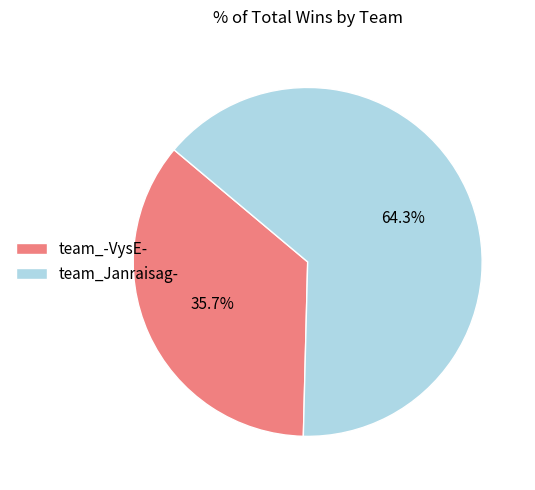

Which slice is the smallest?

team_-VysE-